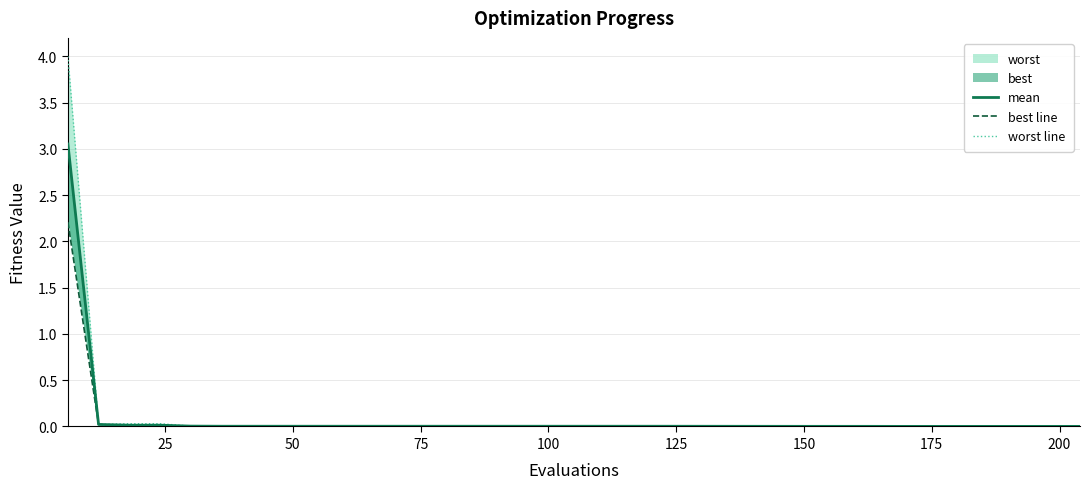

What is the total value across all series at 25?

0.1